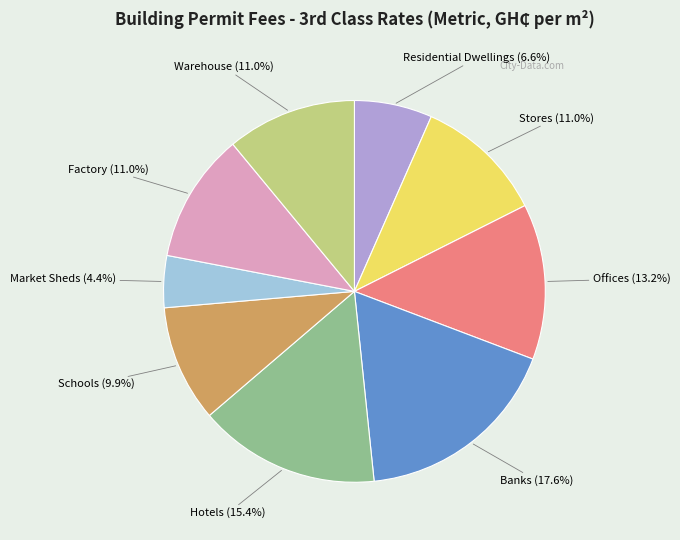

Is the sum of Offices and Schools greater than half?

No